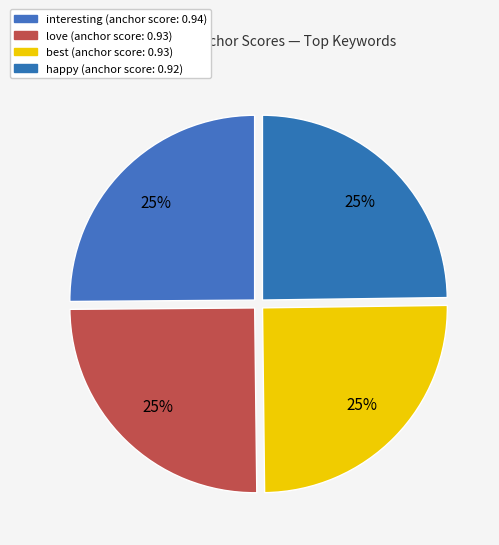

Count the number of slices in the pie.

4